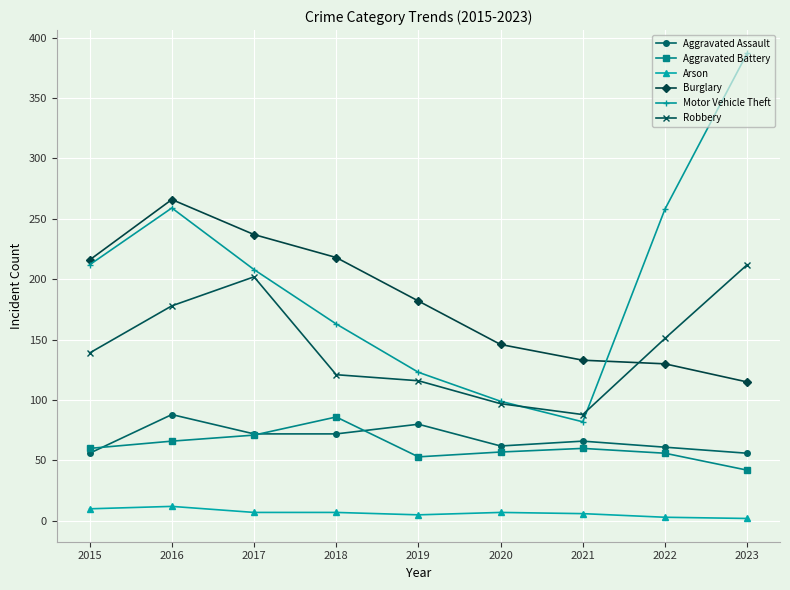

How many times do Motor Vehicle Theft and Burglary cross each other?

1